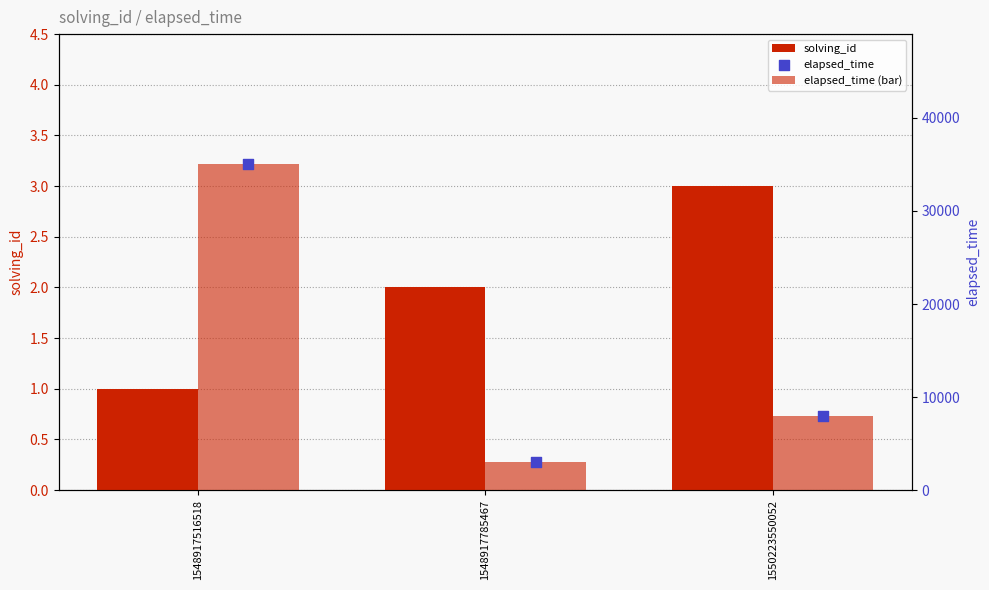

Which series has the largest total across all categories?

elapsed_time (bar)